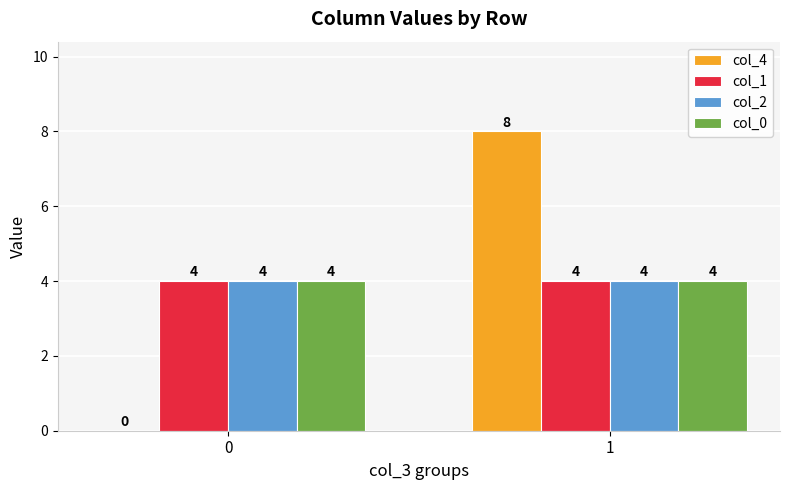

What is the sum of the col_0 values at 0 and 1?

8